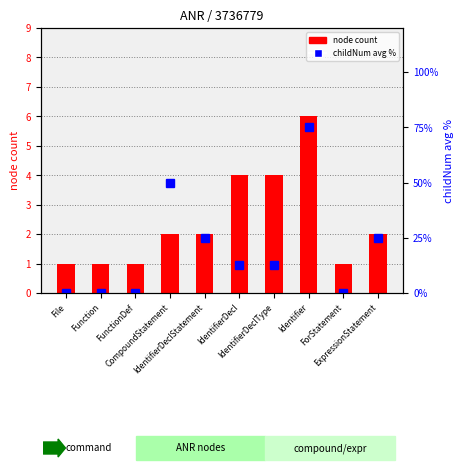

What is the sum of all childNum avg % values?

200.0